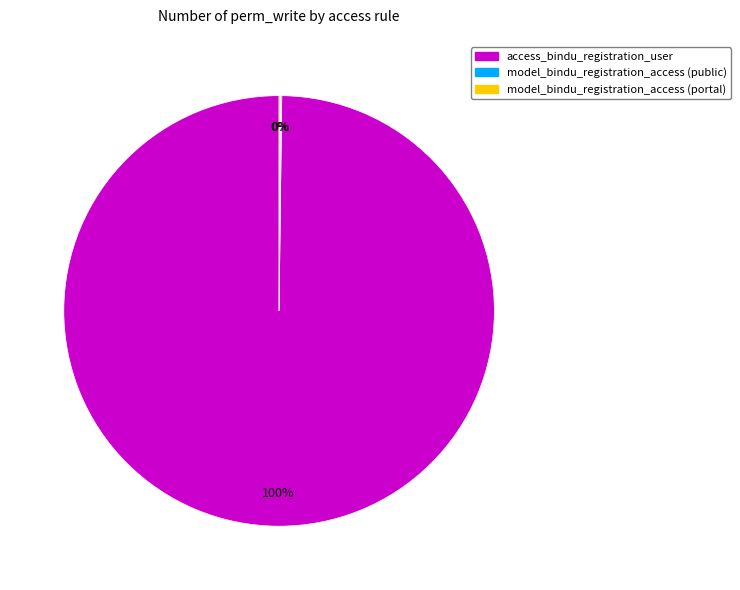

The access_bindu_registration_user slice represents 87% of the pie. True or false?

False